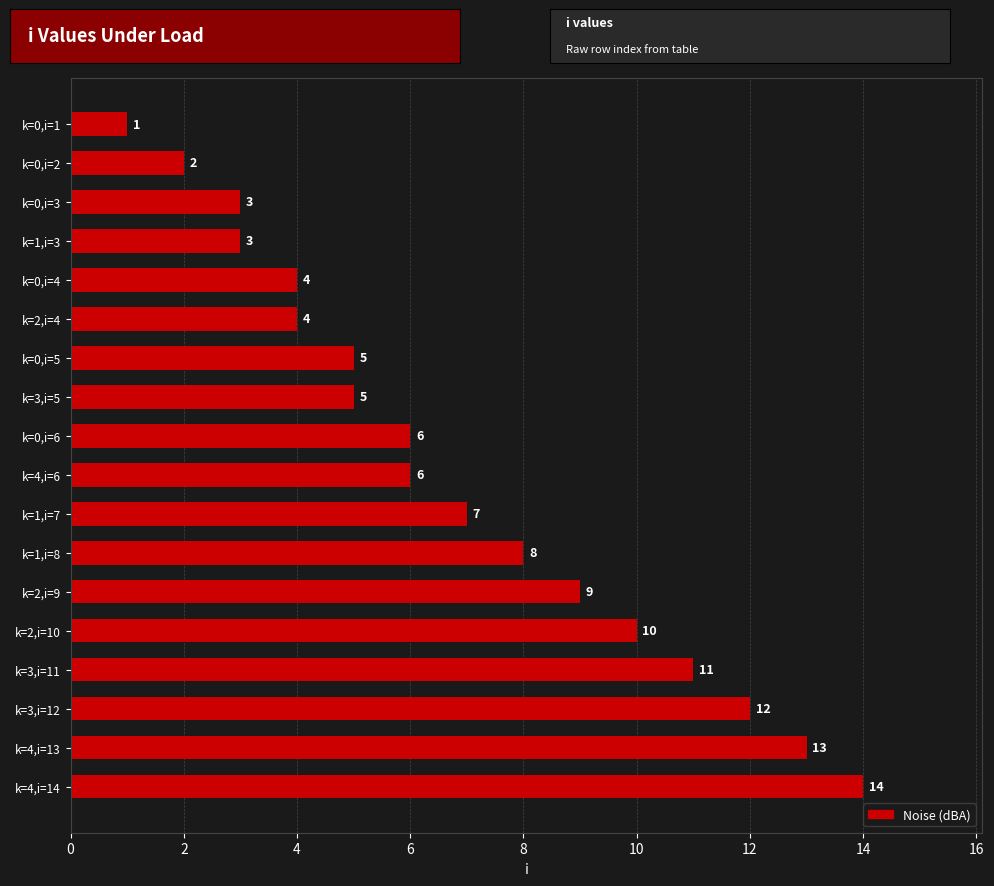

Reading bottom to top, extract all data points from this chart.

14	13	12	11	10	9	8	7	6	6	5	5	4	4	3	3	2	1